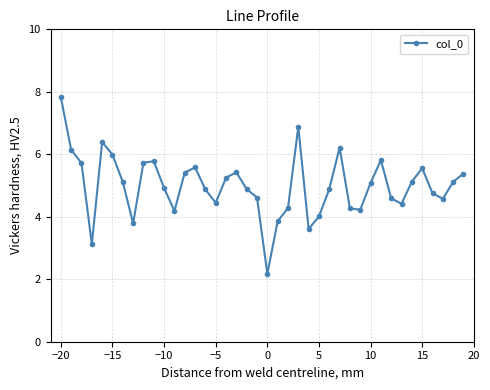

How many points are lower than both their immediate neighbors (excluding endpoints)?

9